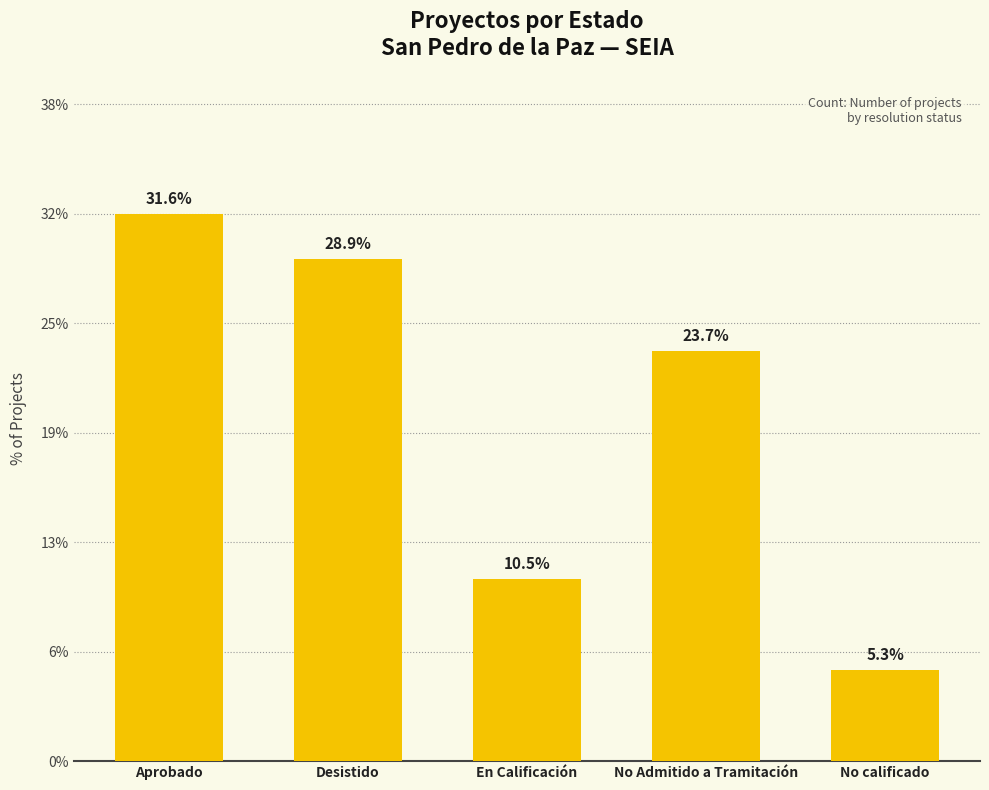

At which label does the data first exceed 23?

Aprobado